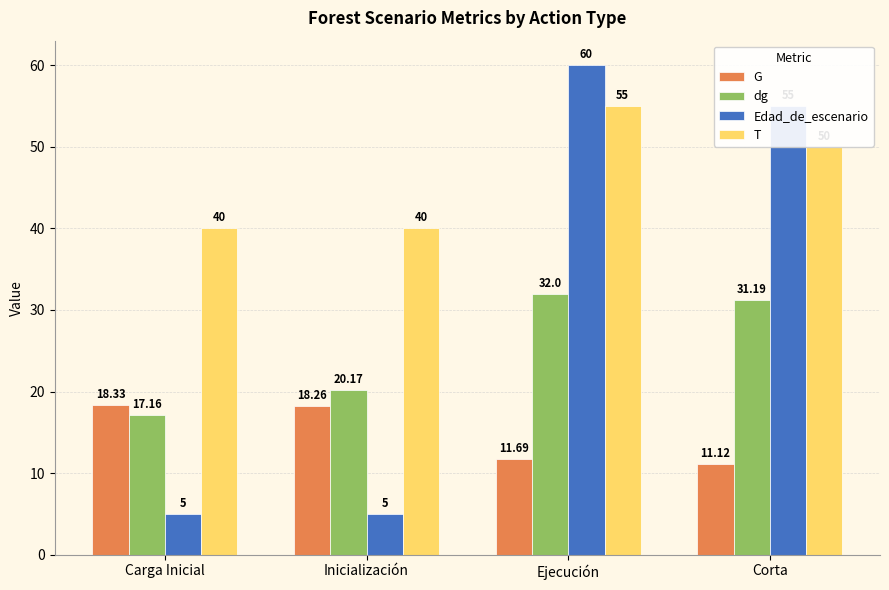

Where is Edad_de_escenario nearest to the value 32?

Corta